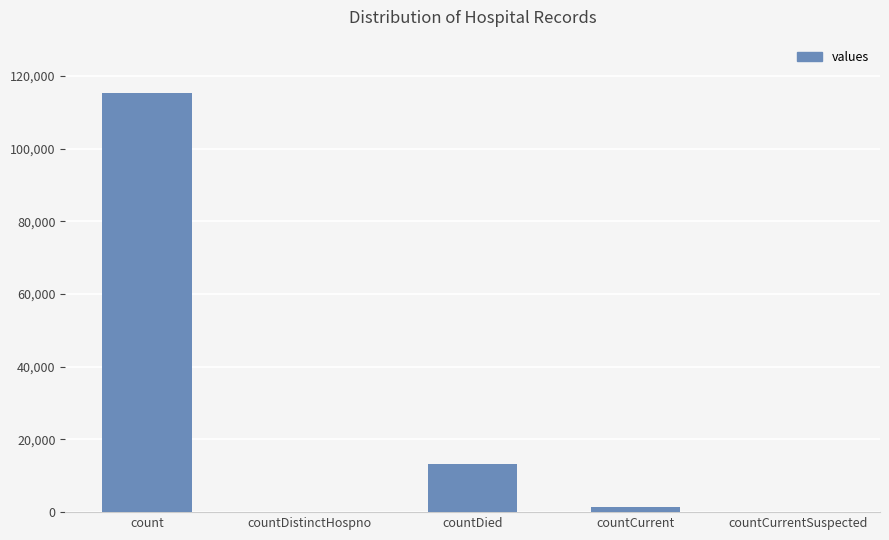

The chart shows a value of 115379 at count. True or false?

True